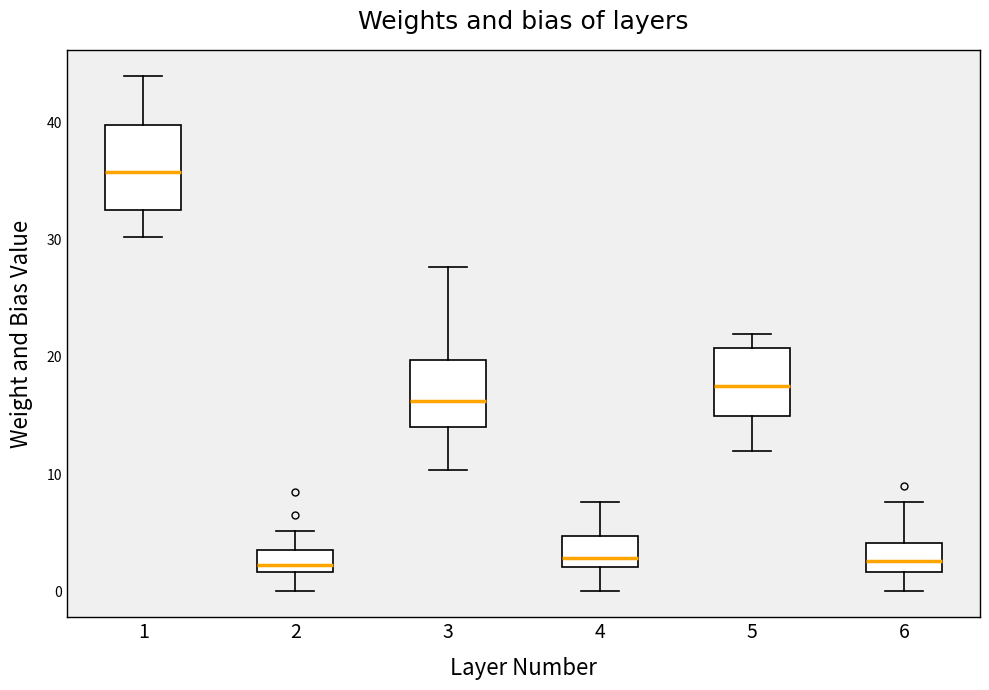

Reading left to right, read every box against the y-axis: the position of its median line, the range the box covers, and the ends of its whiskers. The values are not printed on the chart, so give them approximately, as read against the axis.

1: median 36, box 33 to 40, whiskers 30 to 44
2: median 2 (just above the box's lower edge), box 2 to 4, whiskers 0 to 5
3: median 16, box 14 to 20, whiskers 10 to 28
4: median 3, box 2 to 5, whiskers 0 to 8
5: median 18, box 15 to 21, whiskers 12 to 22
6: median 3, box 2 to 4, whiskers 0 to 8